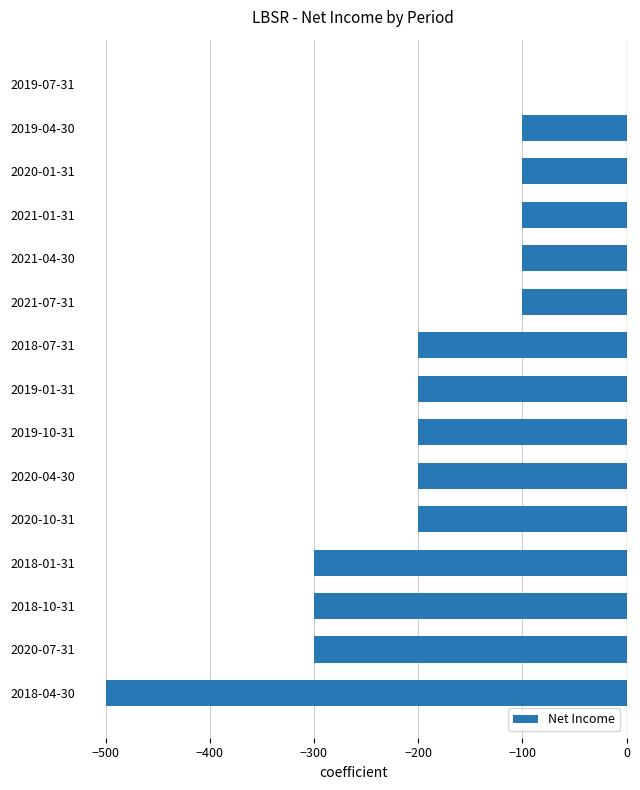

Reading bottom to top, list all the values displayed in this chart.

2018-04-30=-500	2020-07-31=-300	2018-10-31=-300	2018-01-31=-300	2020-10-31=-200	2020-04-30=-200	2019-10-31=-200	2019-01-31=-200	2018-07-31=-200	2021-07-31=-100	2021-04-30=-100	2021-01-31=-100	2020-01-31=-100	2019-04-30=-100	2019-07-31=0